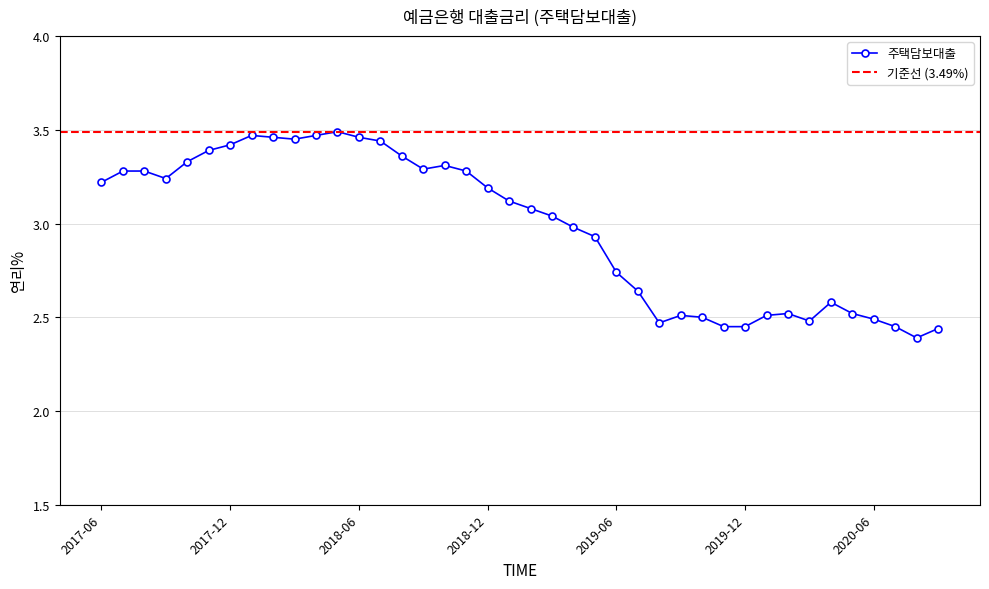

Count the number of data series in this chart.

1